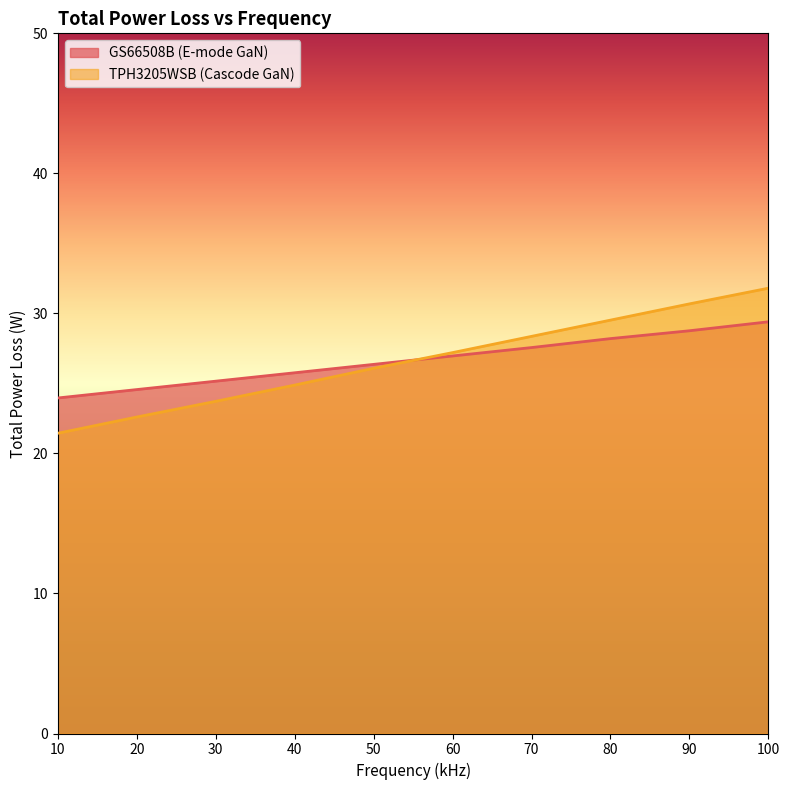

Rank the series by their maximum value, from lowest to highest.

GS66508B (E-mode GaN), TPH3205WSB (Cascode GaN)